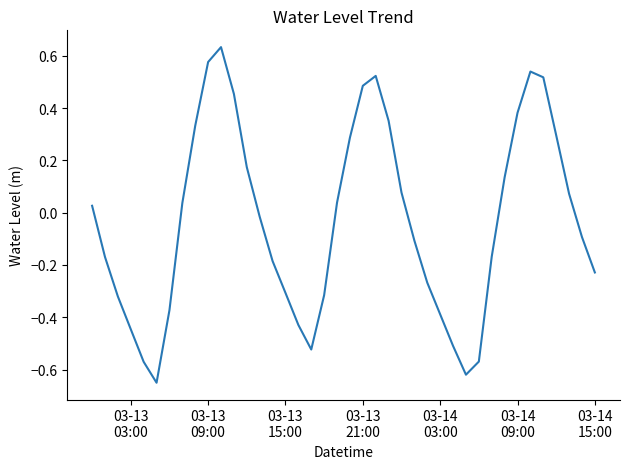

What is the difference between the maximum and minimum values?

1.3